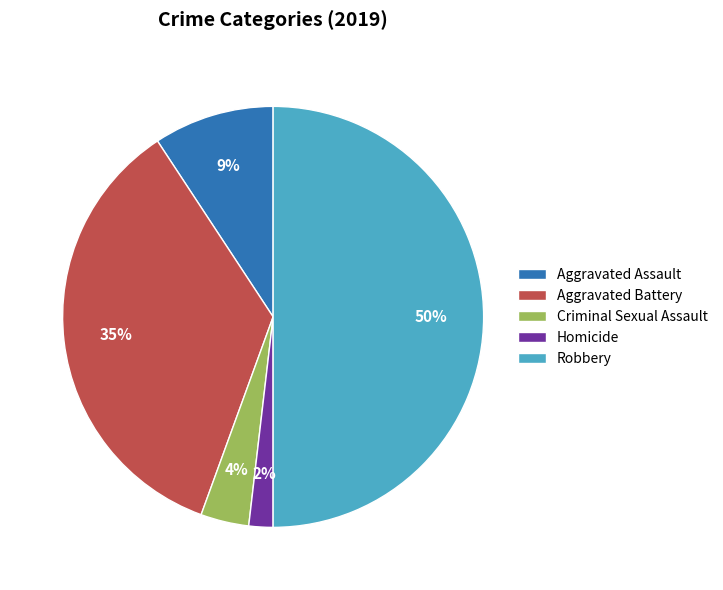

Which slice is the largest?

Robbery